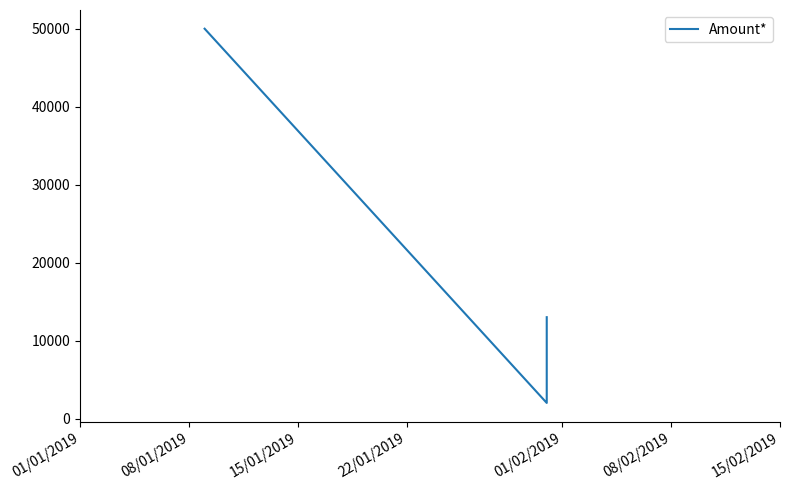

How many lines are shown in the chart?

1